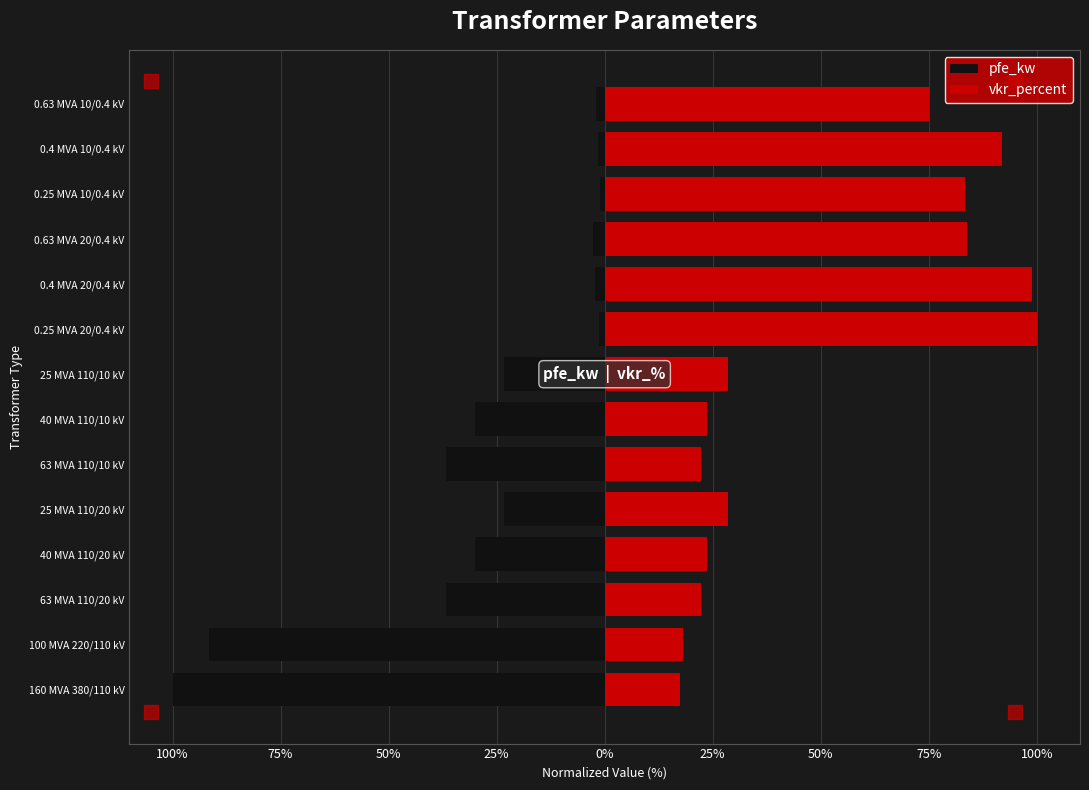

What is the sum of the pfe_kw values at 0.25 MVA 20/0.4 kV and 63 MVA 110/20 kV?

-38.0